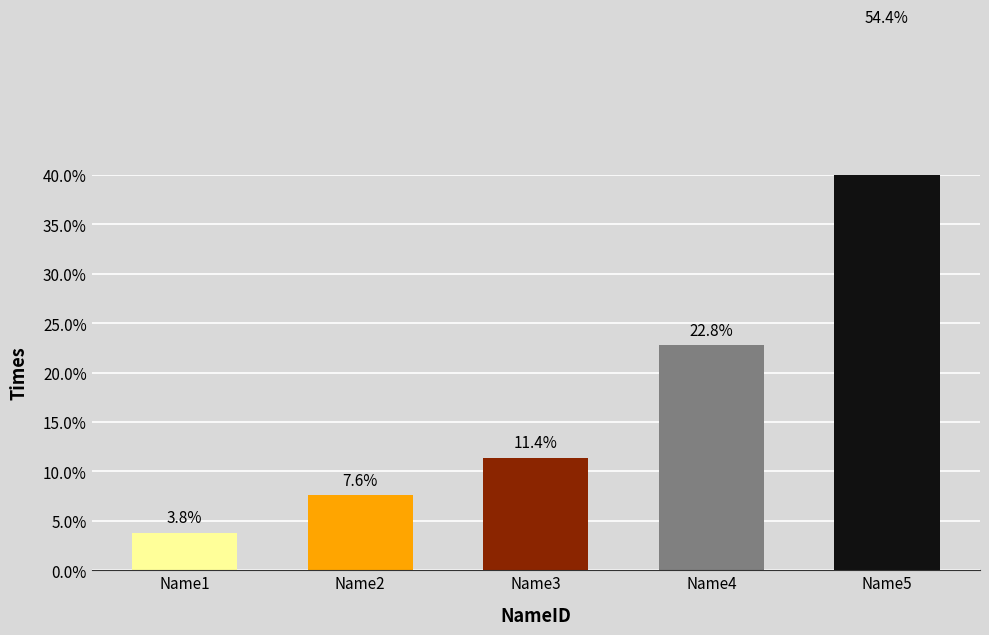

True or false: the data shows 9 at Name3.

True